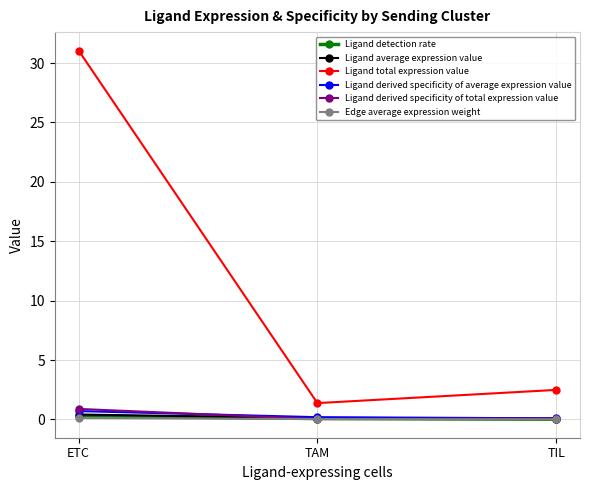

Which series has the largest range (max minus min)?

Ligand total expression value